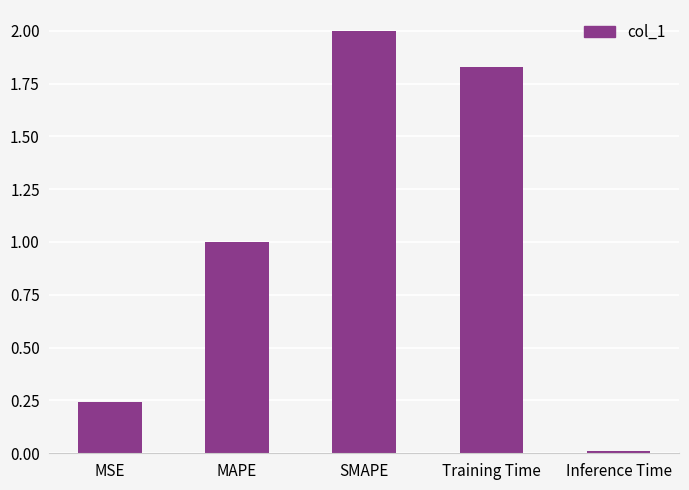

List the labels in order of value, smallest first.

Inference Time, MSE, MAPE, Training Time, SMAPE